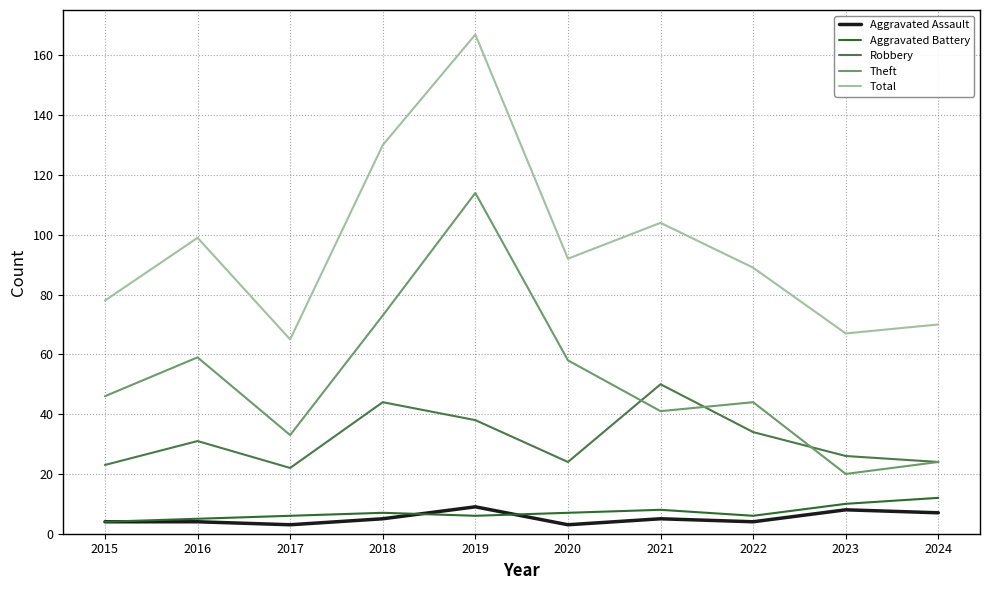

What is the smallest value displayed?

3